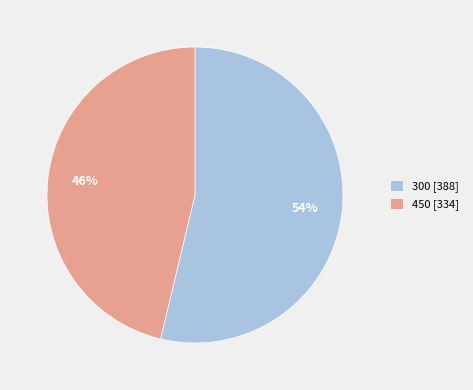

The 450 slice represents 54% of the pie. True or false?

False